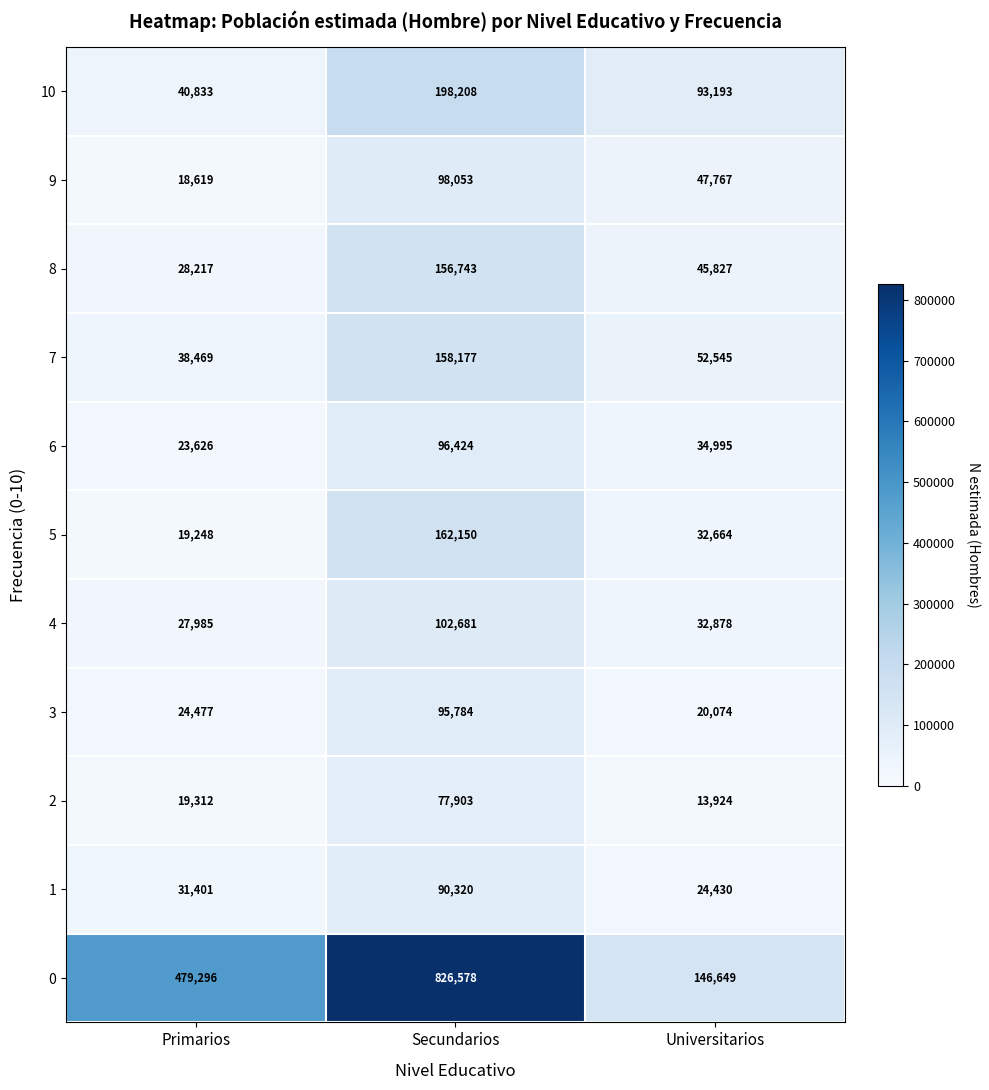

What value does the 5 series have at Primarios?

19248